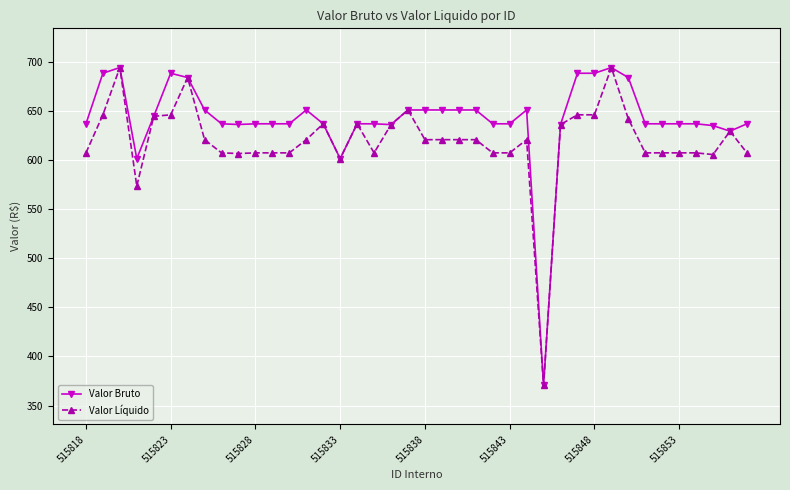

Which series has the largest total across all categories?

Valor Bruto